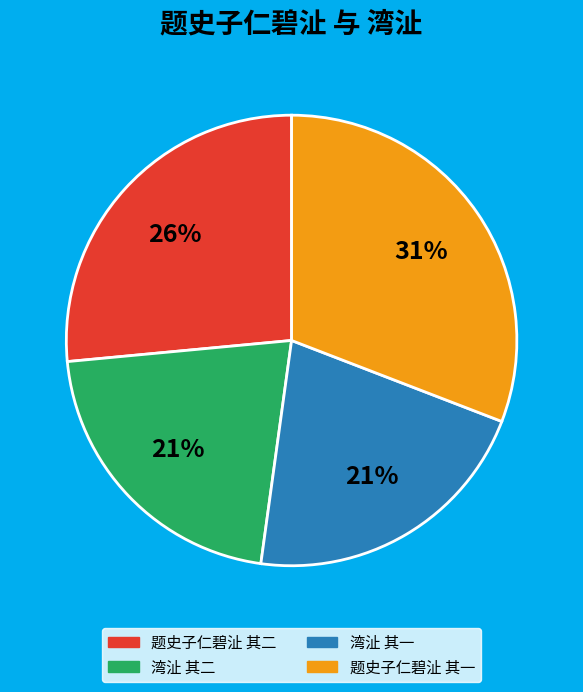

To the nearest percent, what percentage of the pie is 题史子仁碧沚 其一?

31%